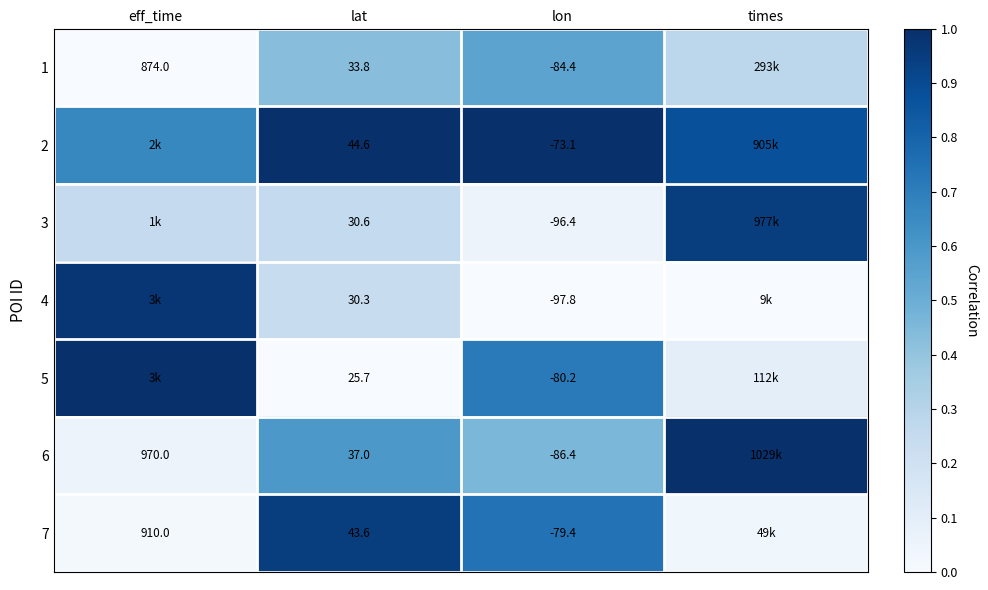

Is the value of 5 at lat greater than the value of 7 at lon?

Yes